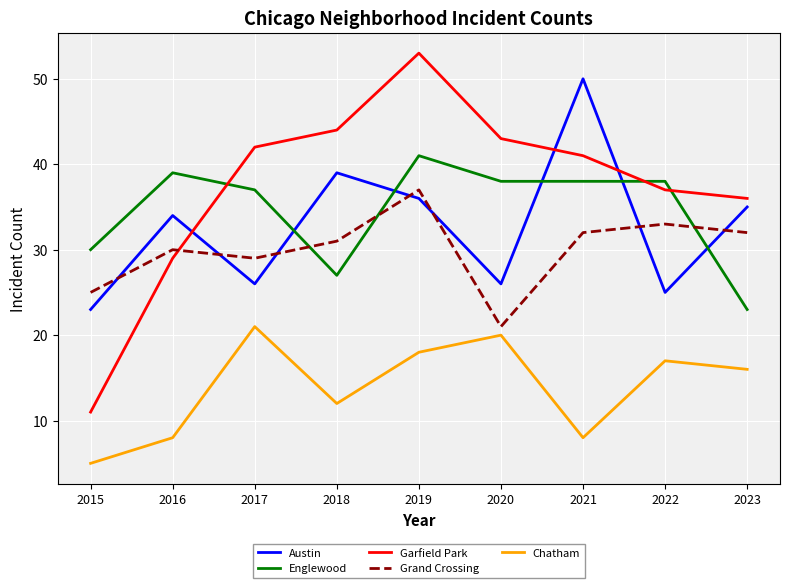

How many series are shown in this chart?

5